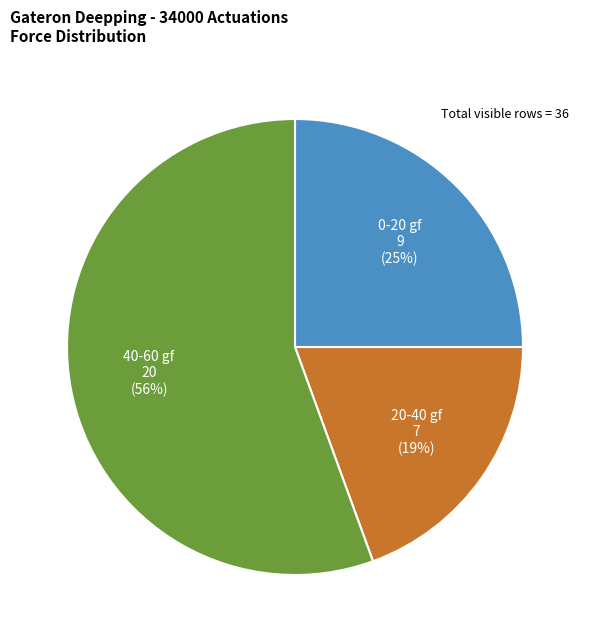

To the nearest percent, what is the average slice percentage?

33%